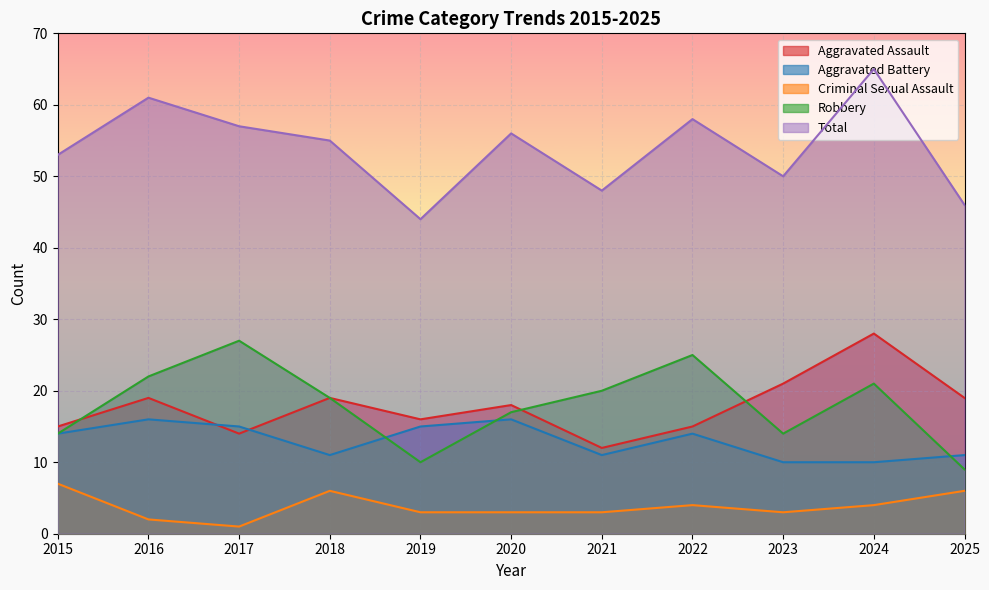

How many interior local peaks does the Robbery series have?

3